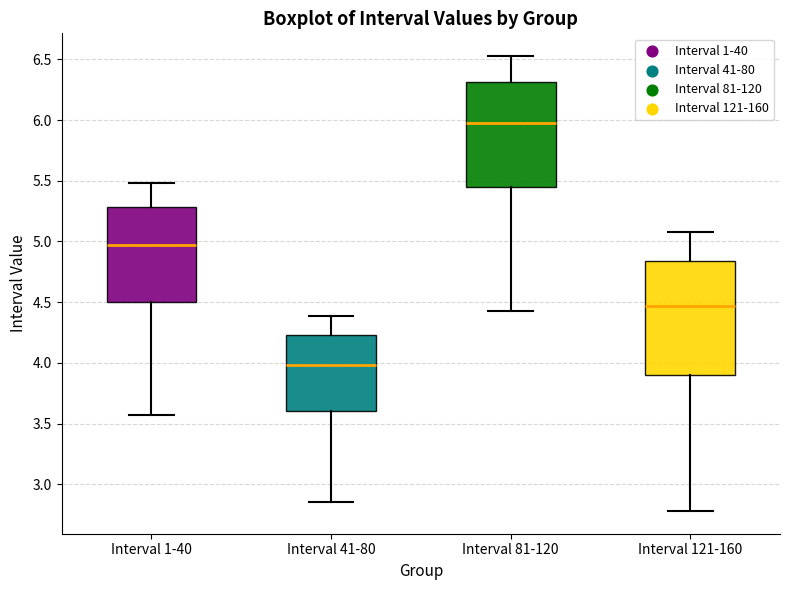

Which box is the tallest, from its lower edge to its upper edge?

Interval 121-160